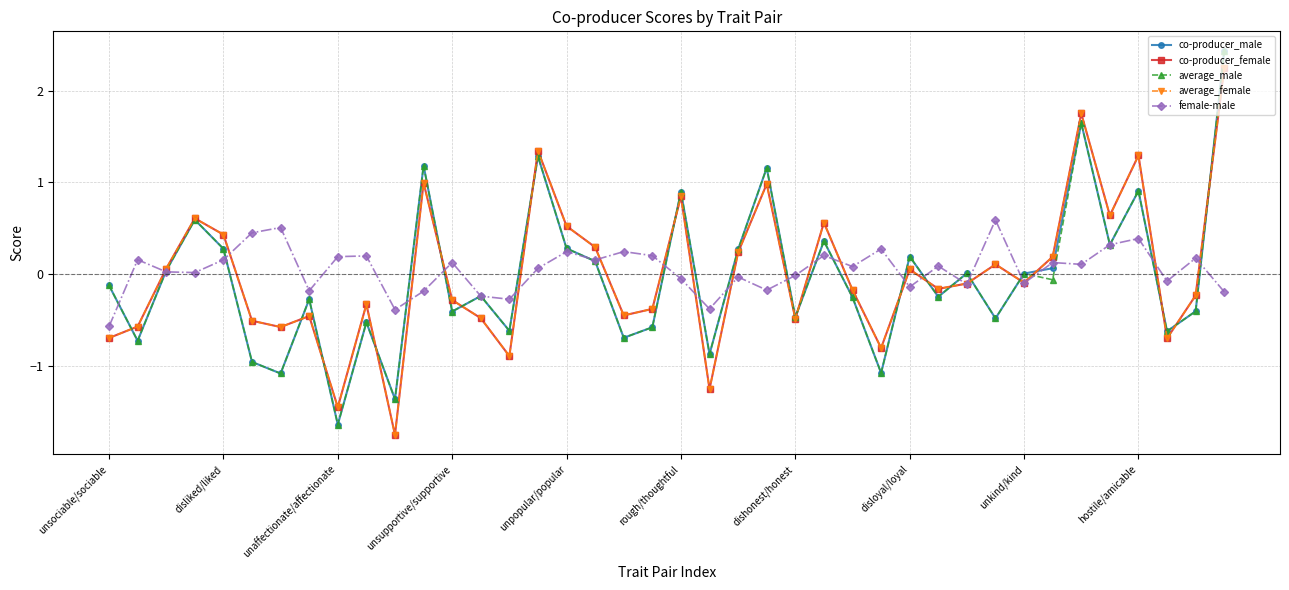

What is the value of the co-producer_male point at the 5th from the left?

0.3